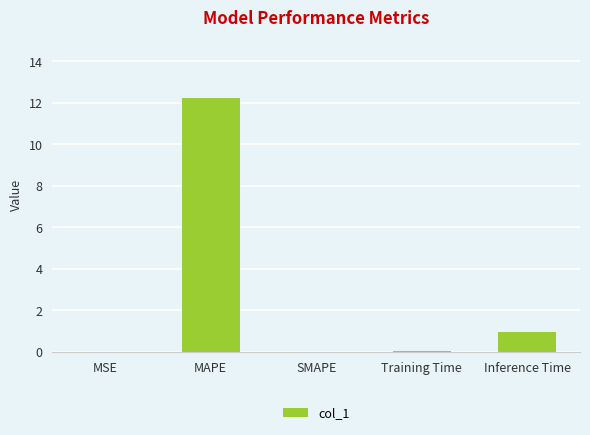

The value at Training Time is 0.1. True or false?

True